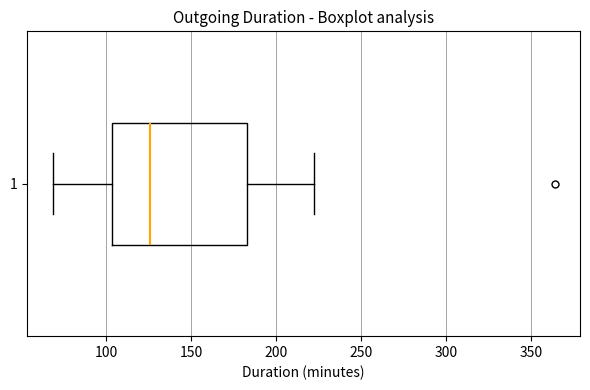

Read this box plot against the x-axis: the position of the median line, the range covered by the box, and the ends of both whiskers. The values are not printed on the chart, so give them approximately, as read against the axis.

median 125, box 105 to 185, whiskers 70 to 220